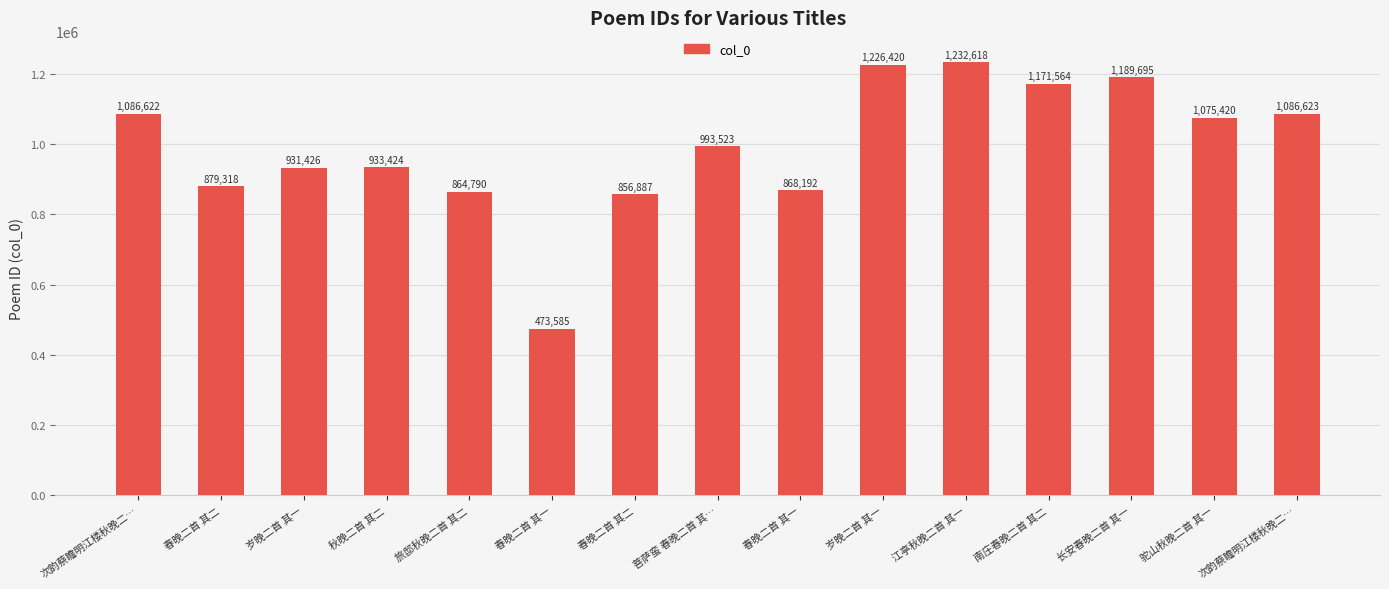

Are the bars horizontal?

No